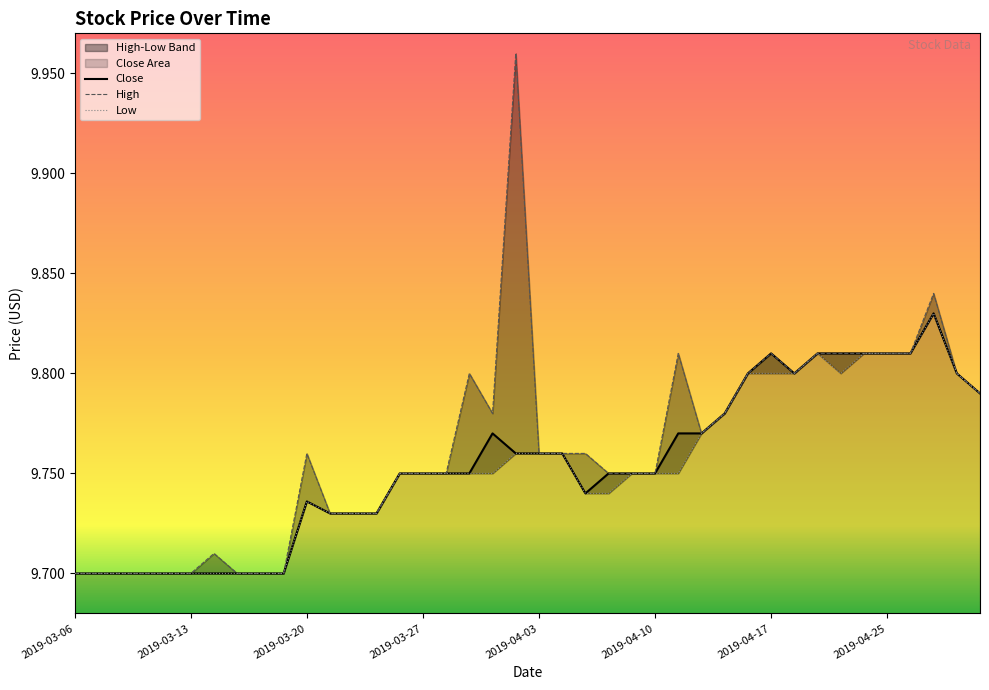

At which label is the value closest to 9?

2019-03-06